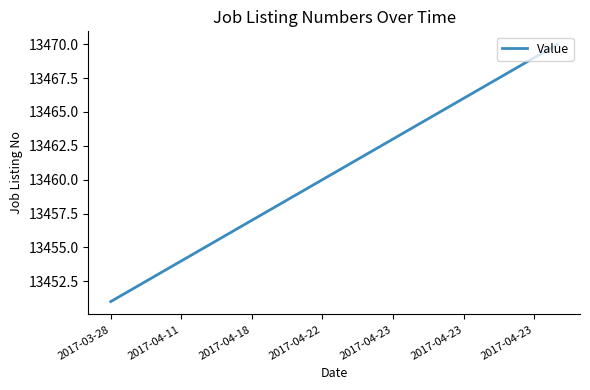

What is the difference between the maximum and minimum values?

19